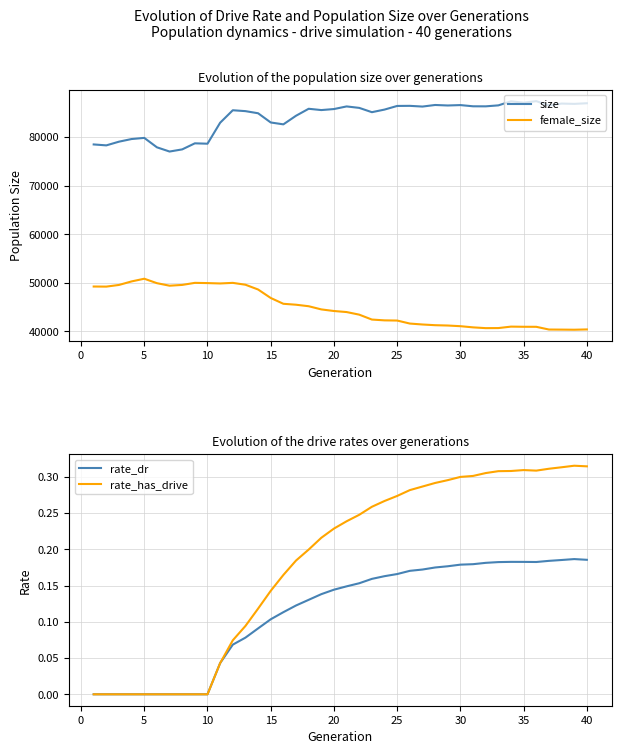

True or false: size and female_size intersect in this chart.

False